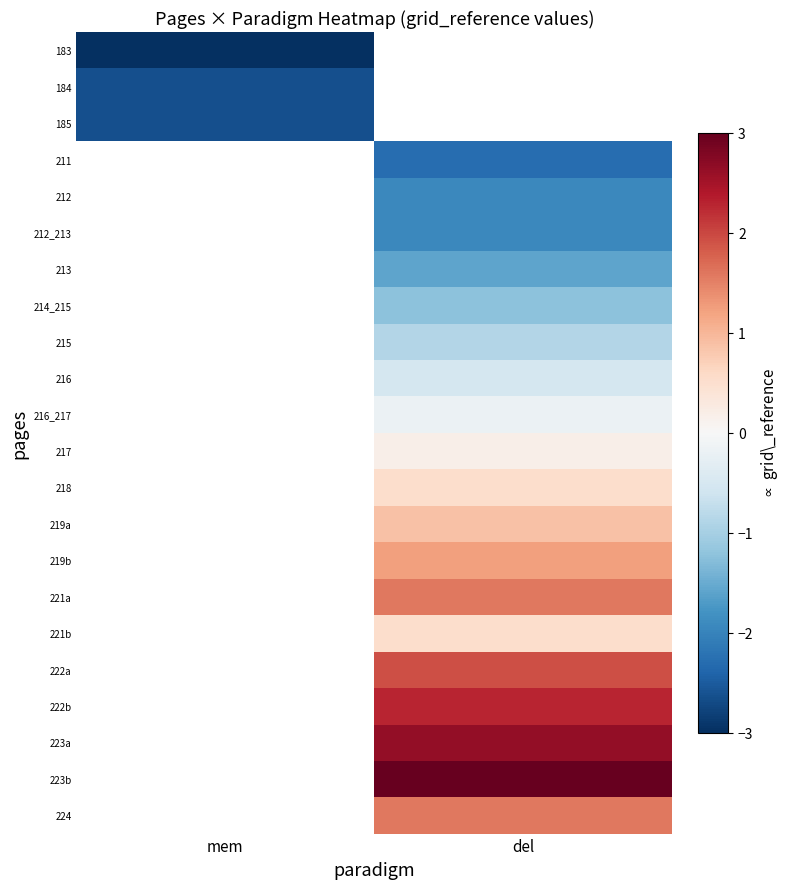

Between mem and del, which is larger?

del